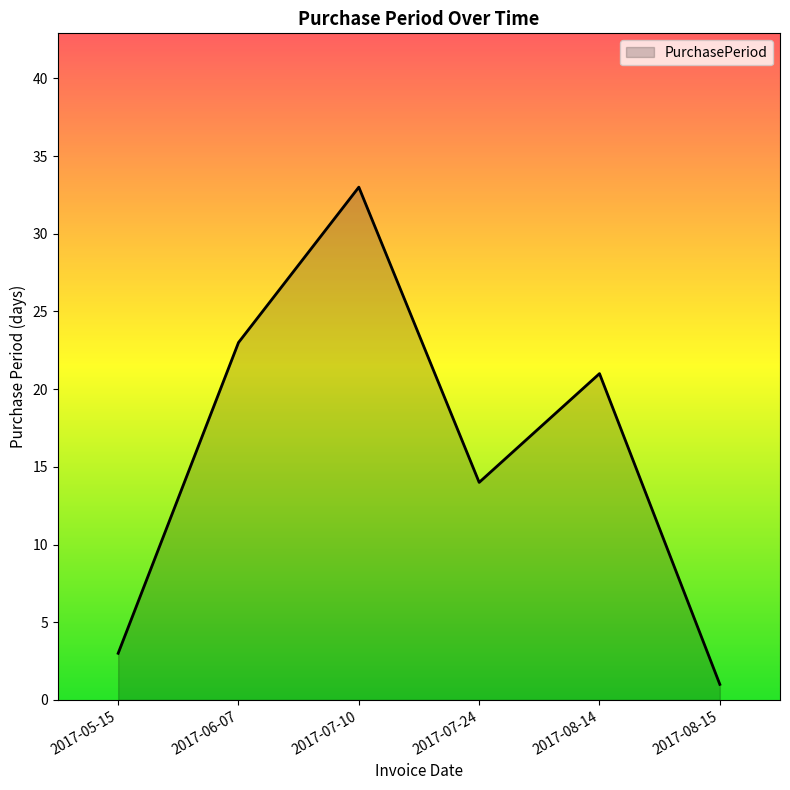

How many series are shown in this chart?

1